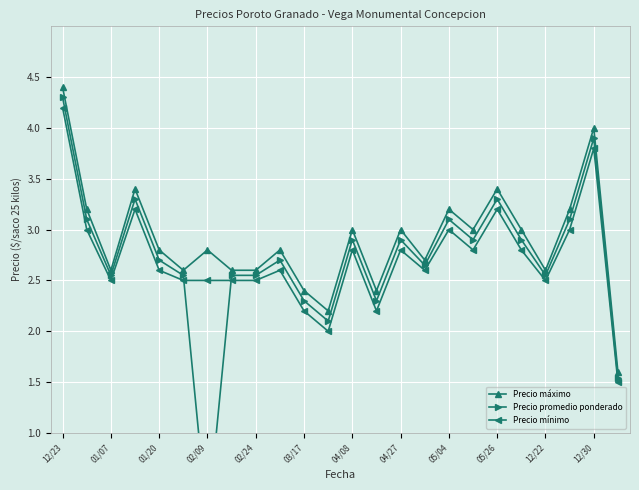

Which series has the largest range (max minus min)?

Precio promedio ponderado